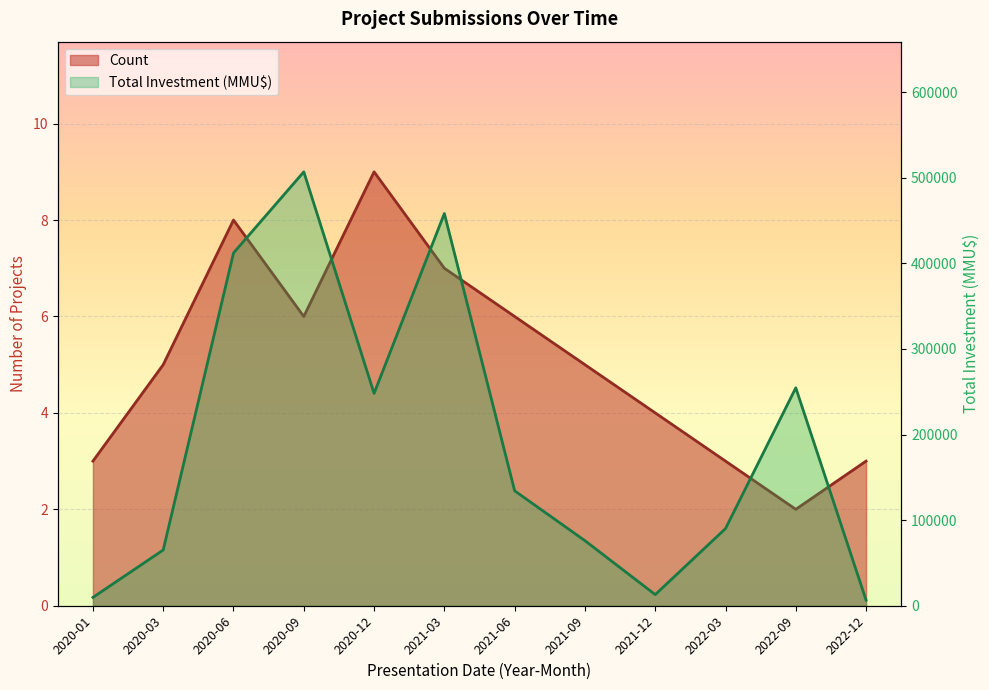

What is the minimum value for Count?

2